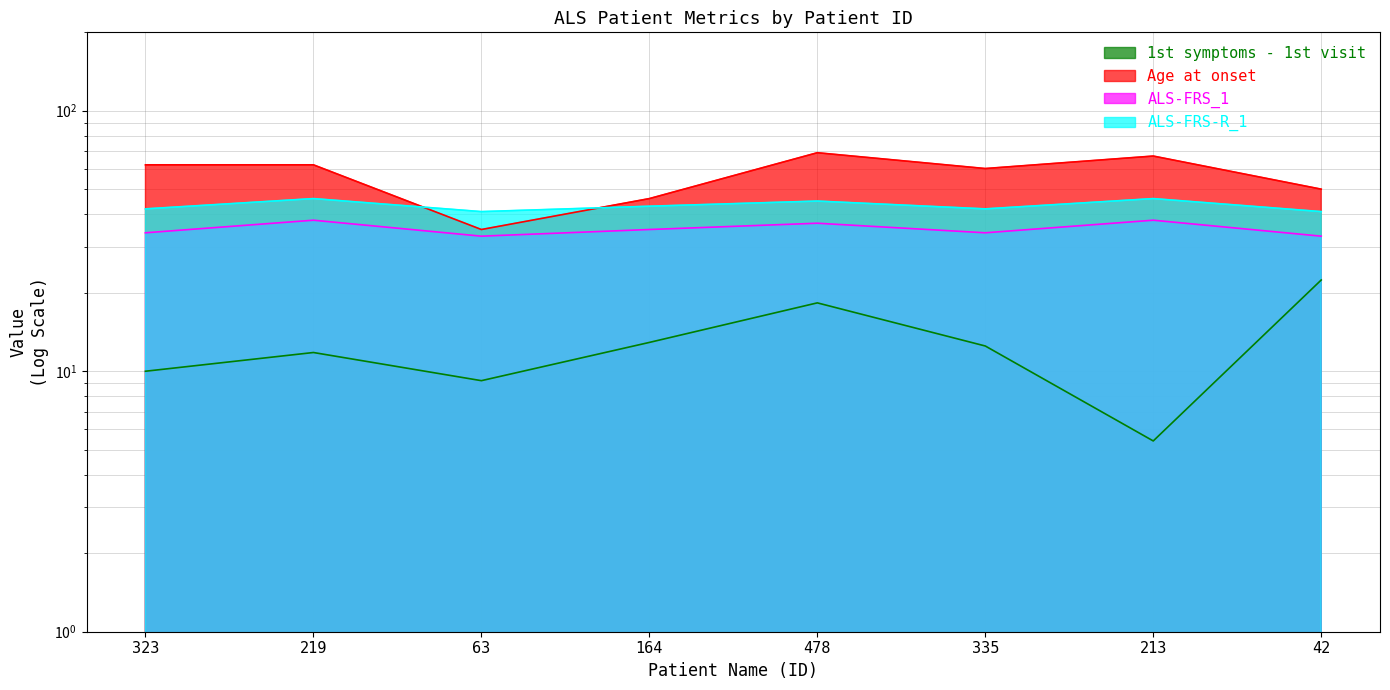

Where is the first local maximum for 1st symptoms - 1st visit?

219